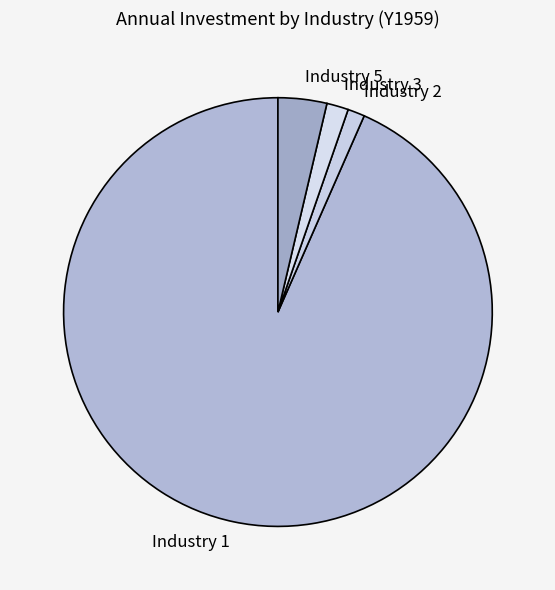

Is there any slice that represents more than half of the pie?

Yes